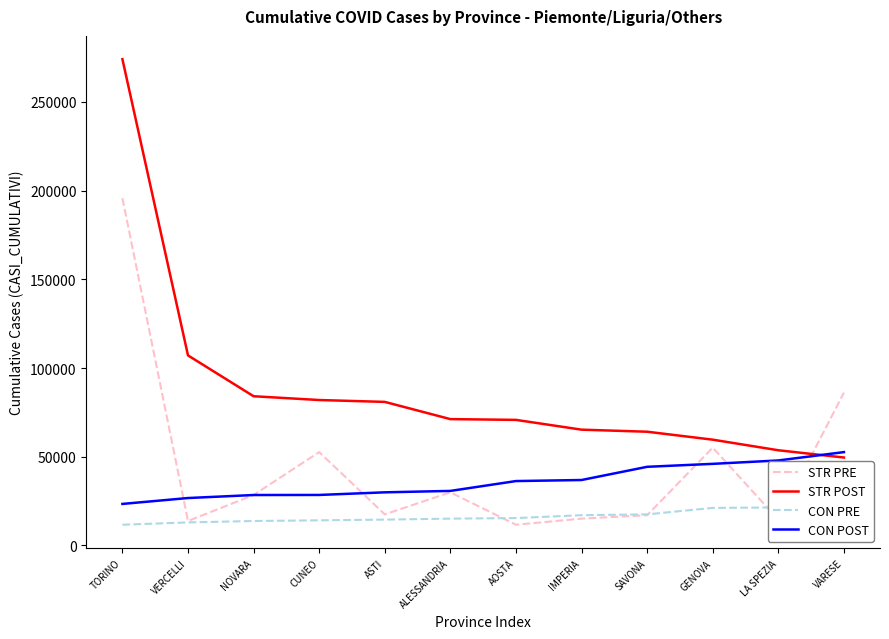

Is this an area chart (filled region under the line)?

No